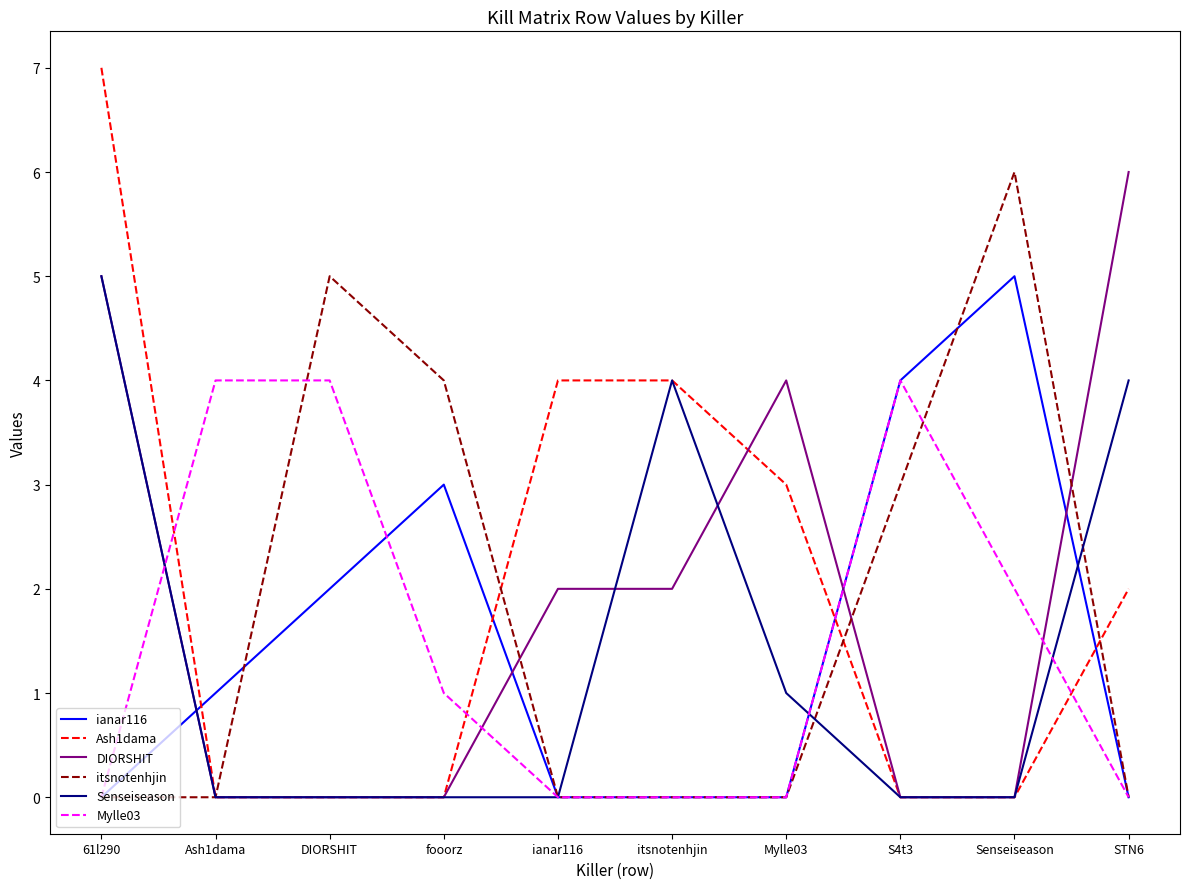

Does the chart display data point markers on the line(s)?

No